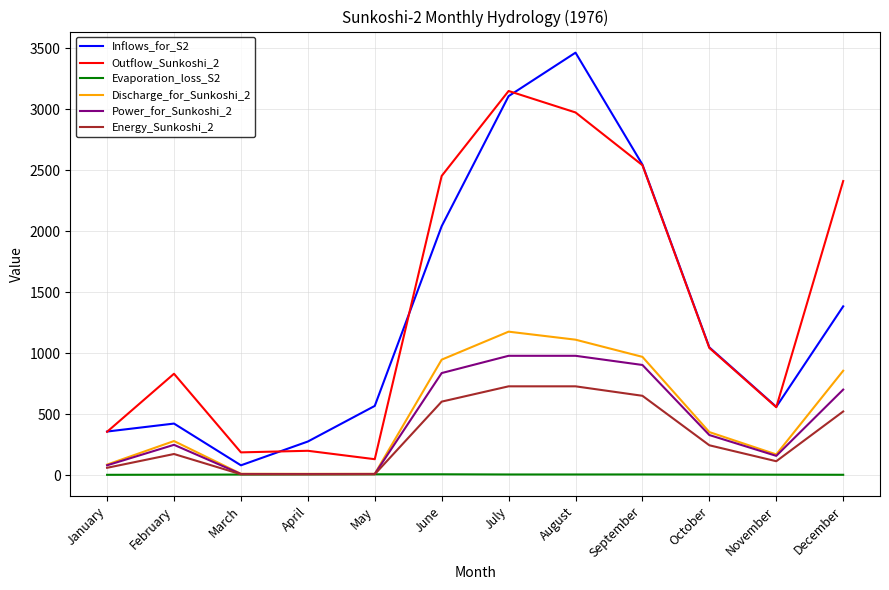

Rank the series by their maximum value, from highest to lowest.

Inflows_for_S2, Outflow_Sunkoshi_2, Discharge_for_Sunkoshi_2, Power_for_Sunkoshi_2, Energy_Sunkoshi_2, Evaporation_loss_S2